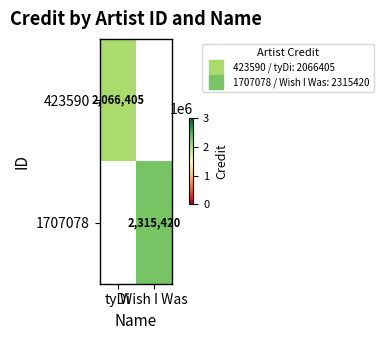

Rank the categories by 1707078 value from highest to lowest.

tyDi, Wish I Was